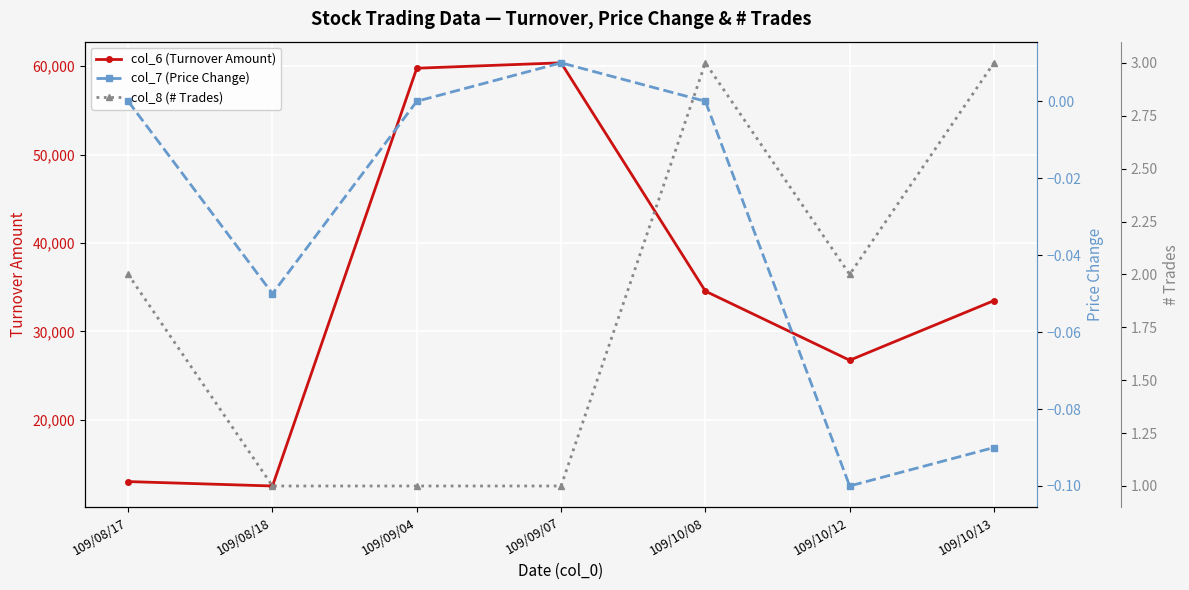

What is the difference between the second highest and minimum values in the col_8 (# Trades) series?

2.0